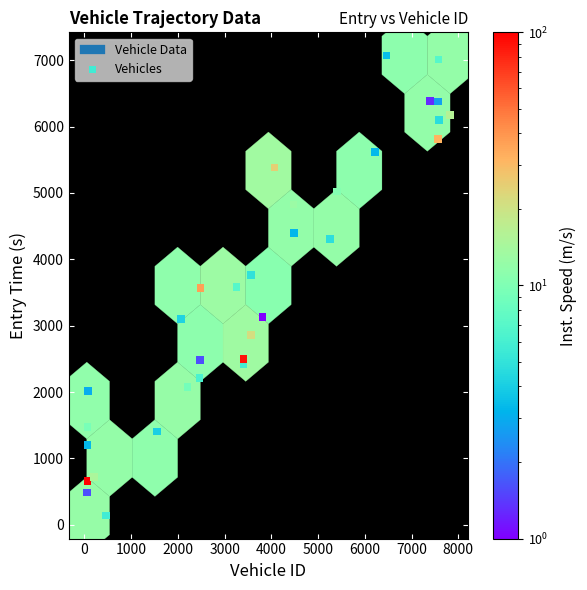

What is the range of X values (max minus min)?

7774.0